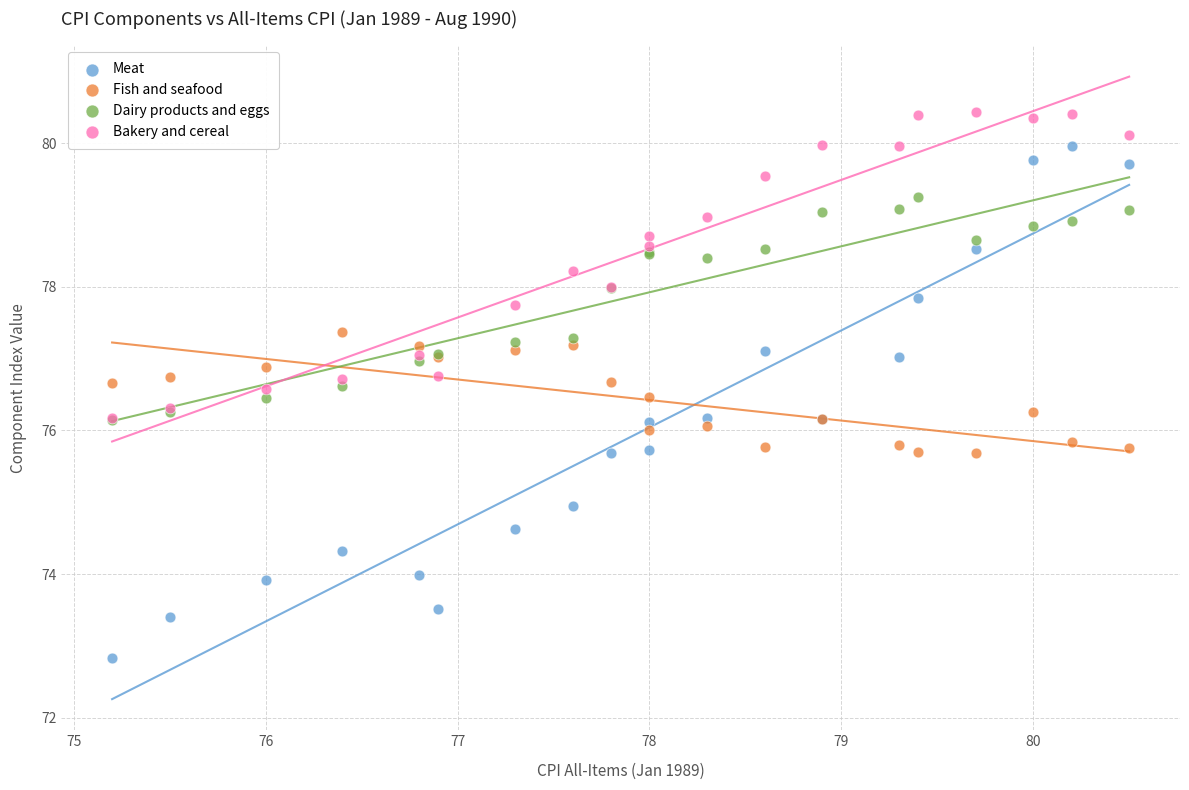

Which series contains the lowest Y value?

Meat